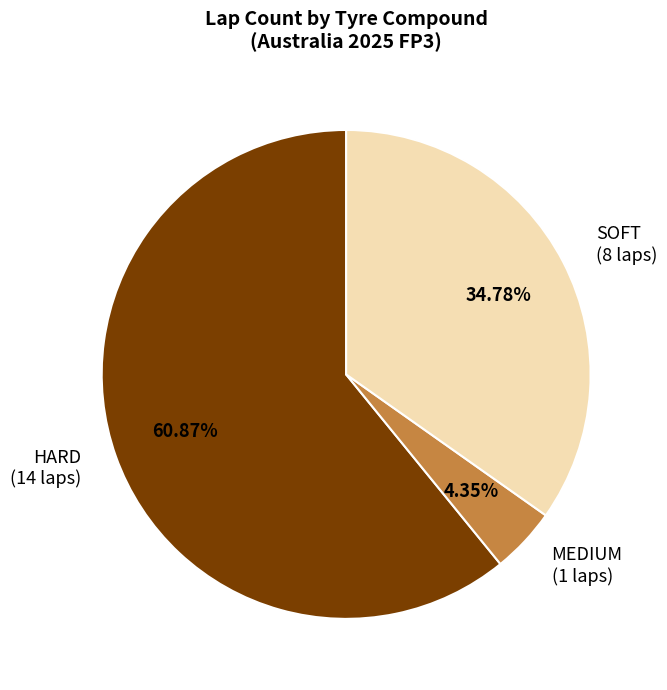

Is there any slice that represents more than half of the pie?

Yes